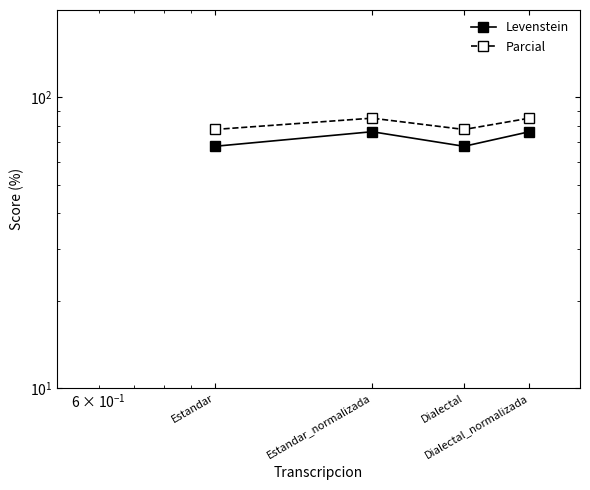

What is the total value across all series at Estandar_normalizada?

161.1